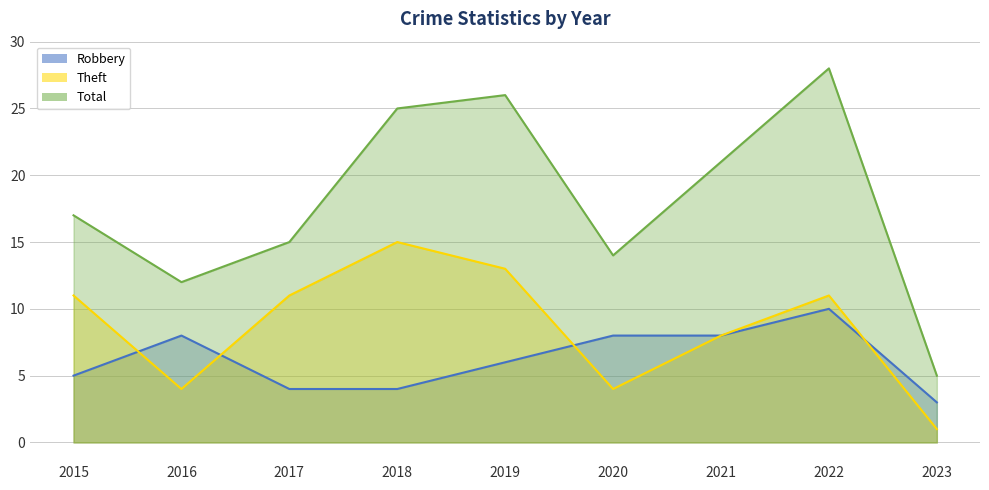

At which label does Robbery reach its peak?

2022